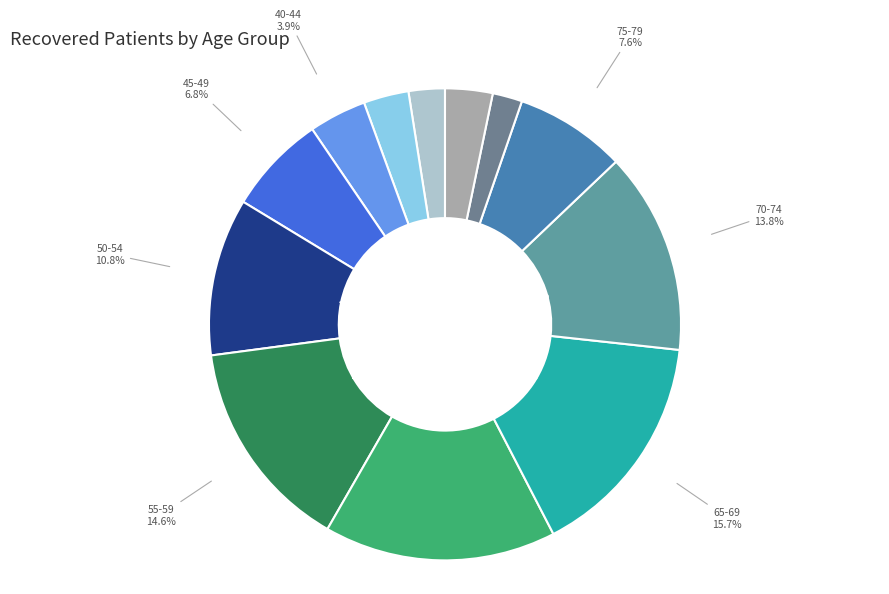

To the nearest percent, what is the combined percentage of 25-29 and <20?

2%